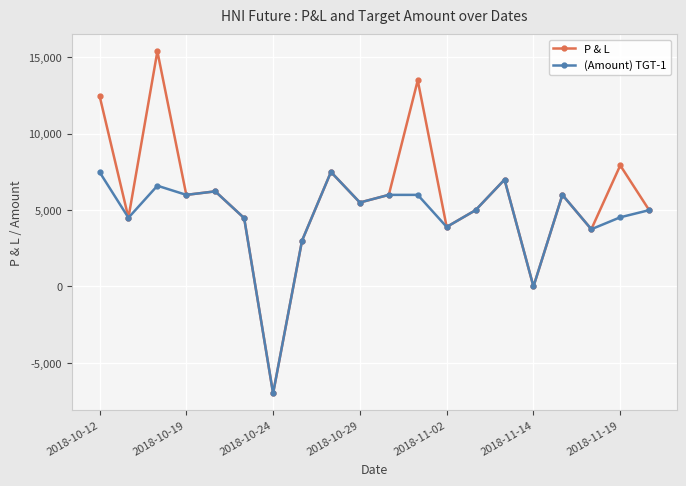

Which series has the largest total across all categories?

P & L